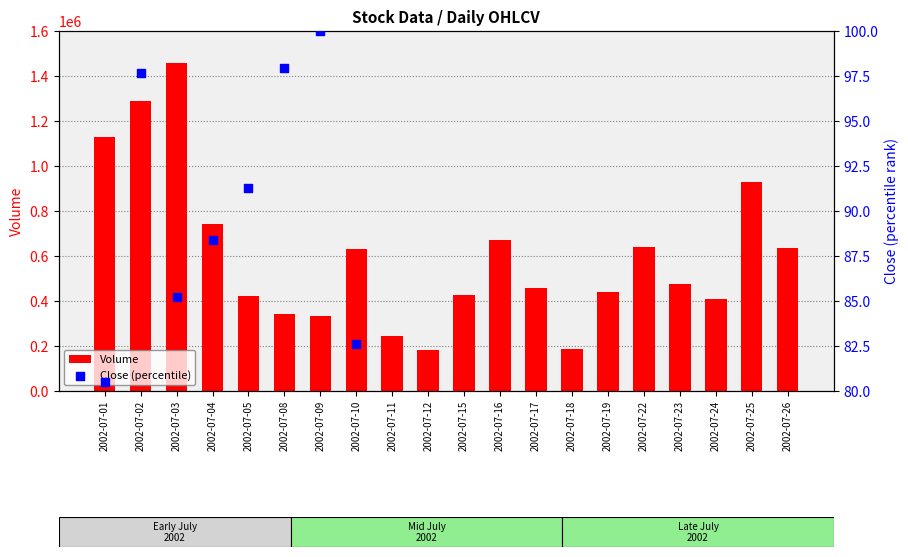

Which series has the largest total across all categories?

Volume